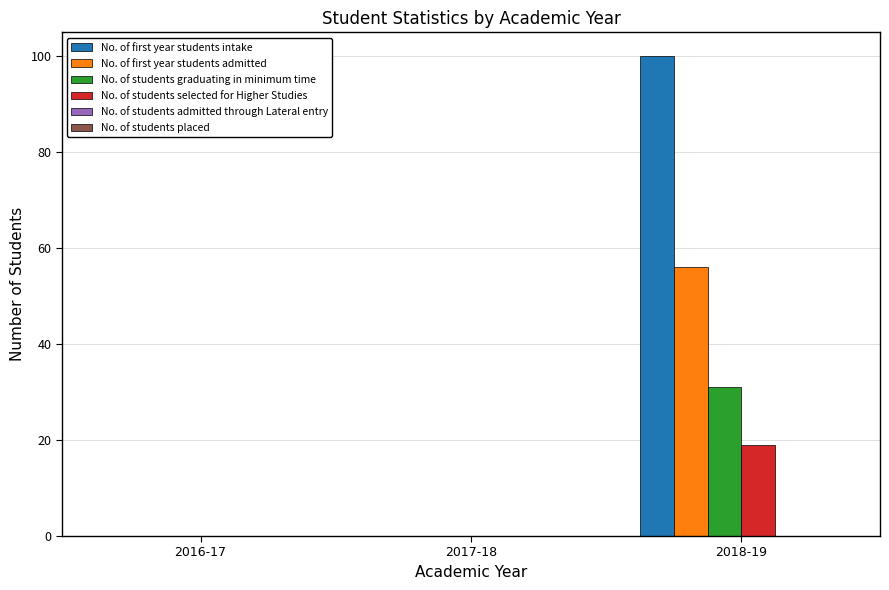

Which category has the highest value across all series?

2018-19